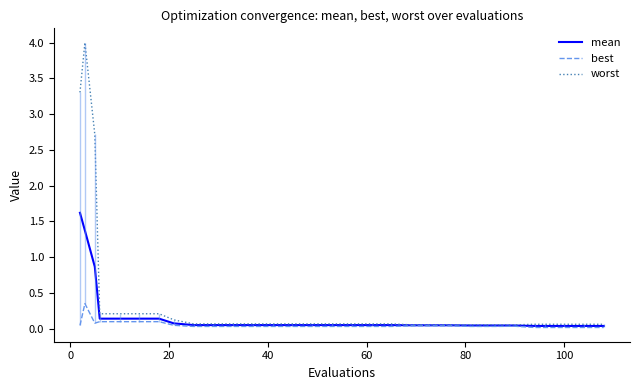

Reading left to right, extract all data points from this chart.

mean: 1.6	1.4	0.9	0.1	0.1	0.1	0.1	0.1	0.0	0.0	0.0	0.0	0.0	0.0	0.0	0.0	0.0	0.0	0.0	0.0	0.0	0.0	0.0	0.0	0.0	0.0	0.0	0.0	0.0	0.0
best: 0.0	0.3	0.1	0.1	0.1	0.1	0.1	0.0	0.0	0.0	0.0	0.0	0.0	0.0	0.0	0.0	0.0	0.0	0.0	0.0	0.0	0.0	0.0	0.0	0.0	0.0	0.0	0.0	0.0	0.0
worst: 3.3	4.0	2.7	0.2	0.2	0.2	0.2	0.1	0.1	0.1	0.1	0.1	0.1	0.1	0.1	0.1	0.1	0.1	0.1	0.1	0.1	0.1	0.1	0.1	0.1	0.1	0.1	0.1	0.1	0.1